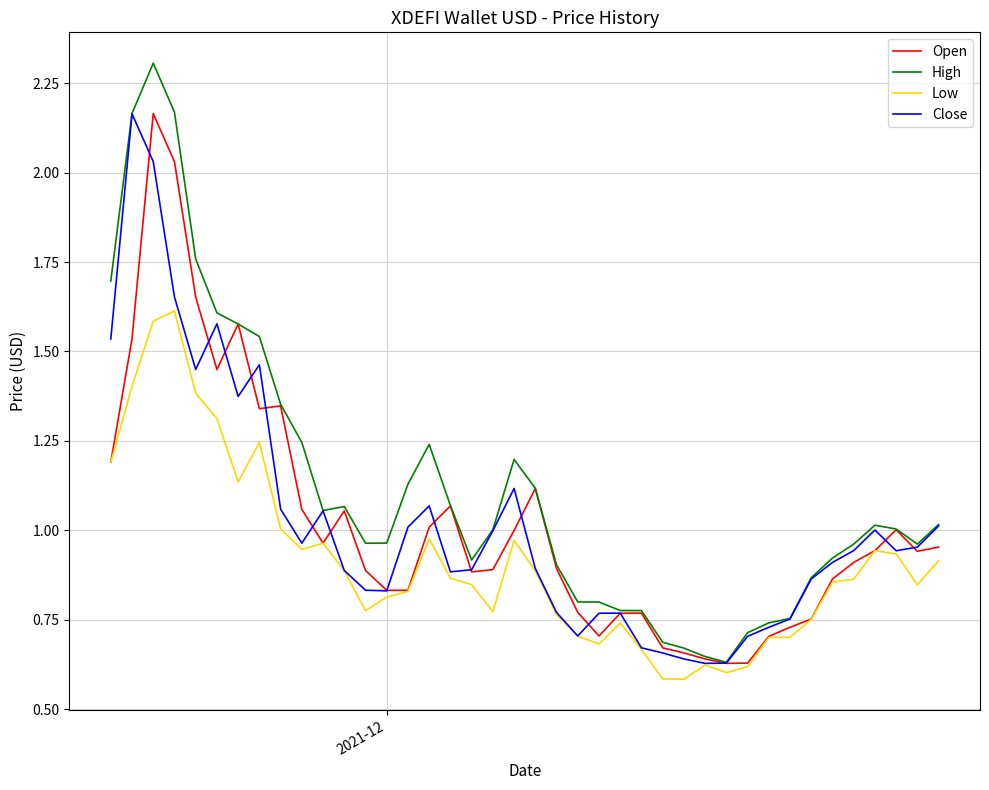

Which series has the largest total across all categories?

High